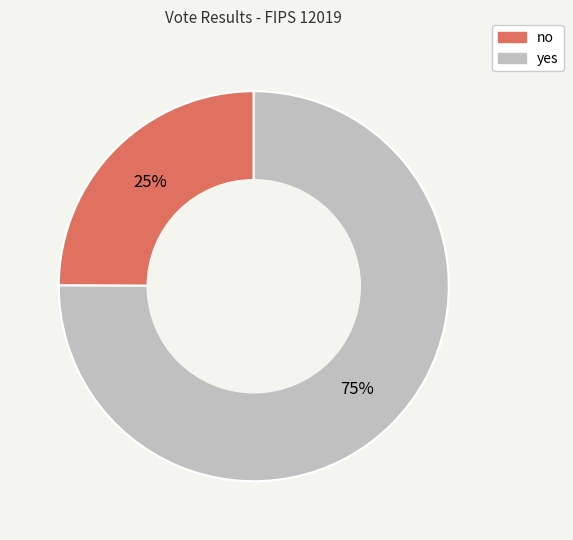

To the nearest percent, what percentage of the pie is yes?

75%